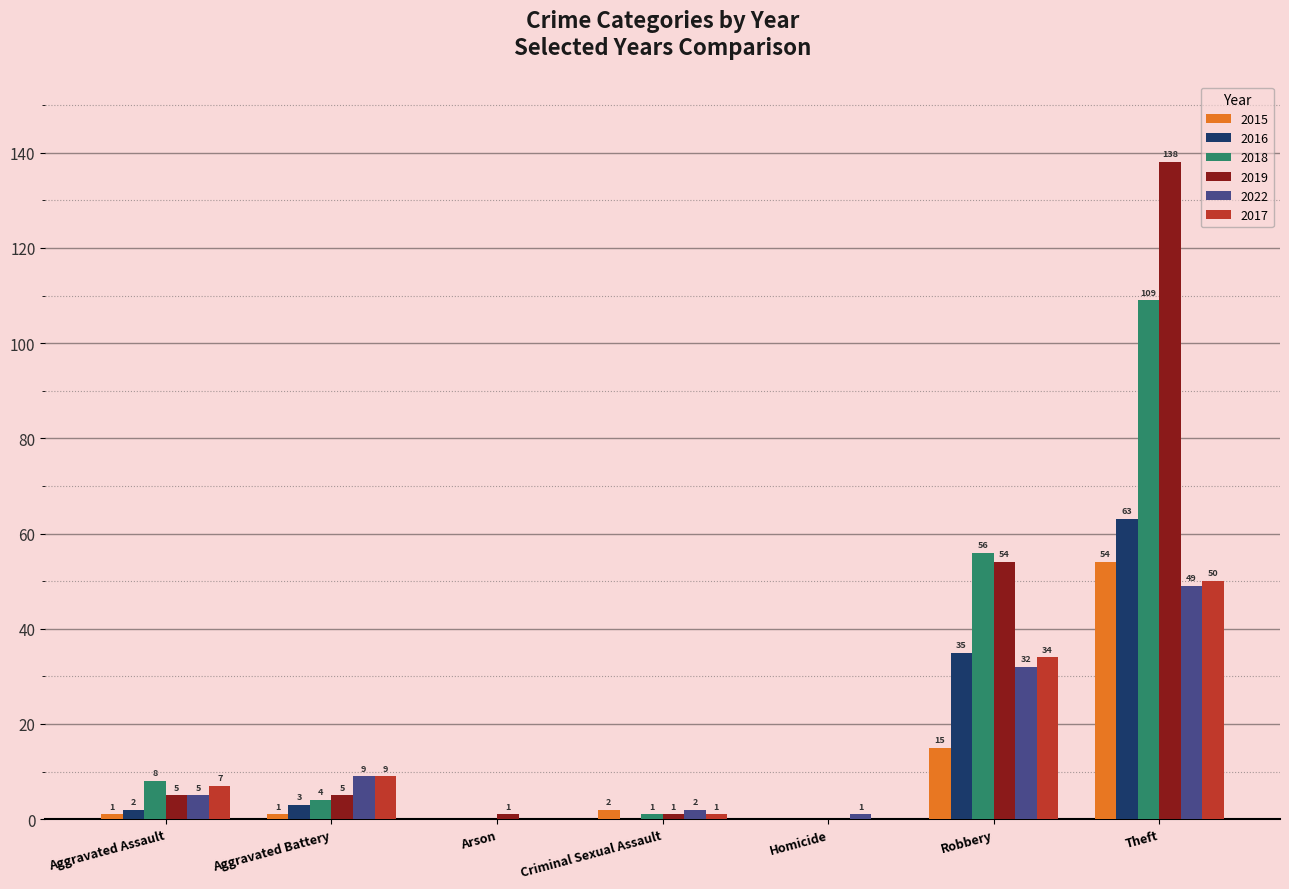

How many distinct data groups are displayed?

6